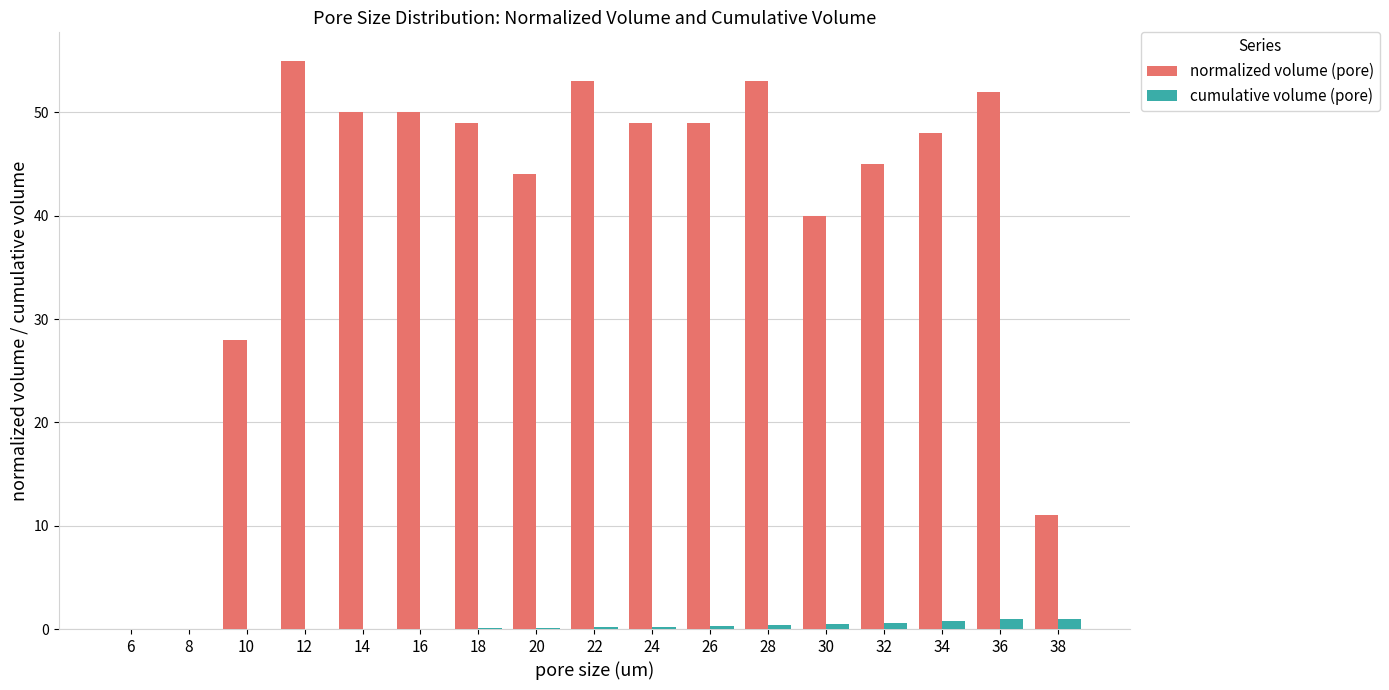

Is the value of cumulative volume (pore) at 22 greater than the value of normalized volume (pore) at 18?

No